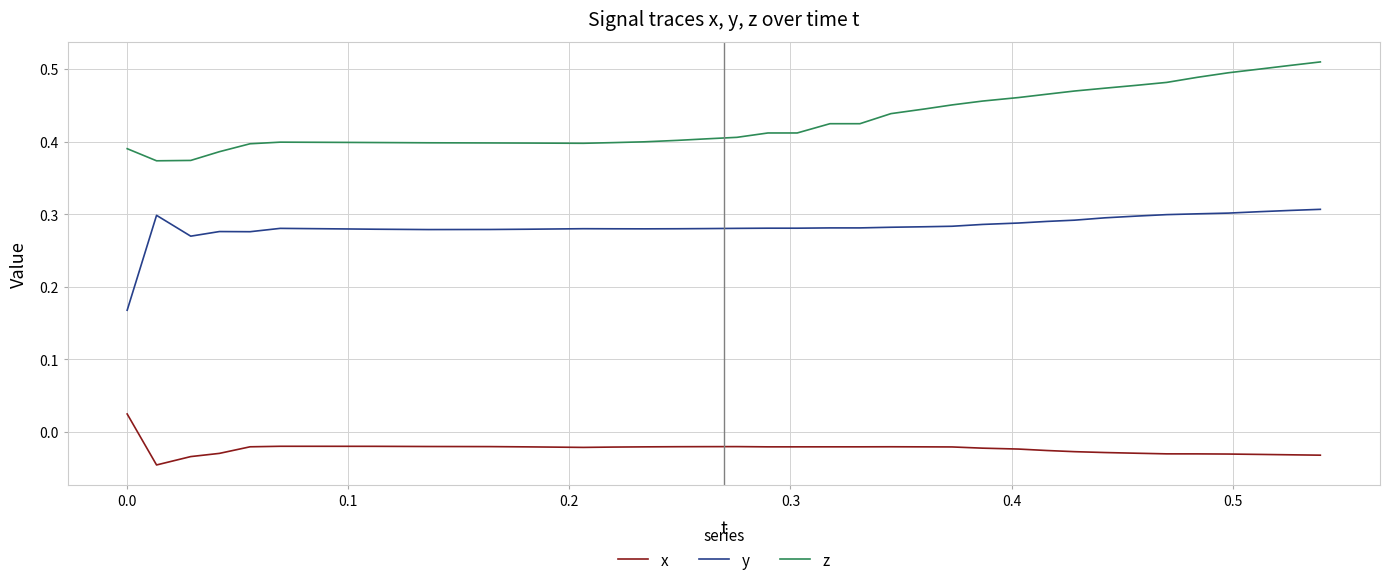

True or false: y and z cross at least once.

False